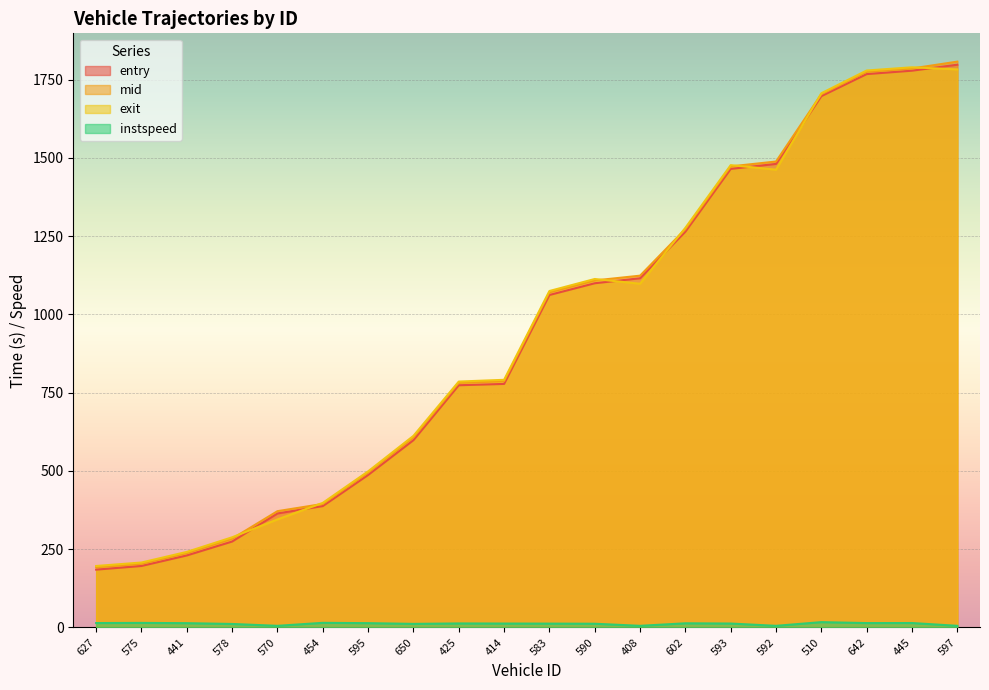

What is the difference between the second highest and second lowest values in the exit series?

1575.2